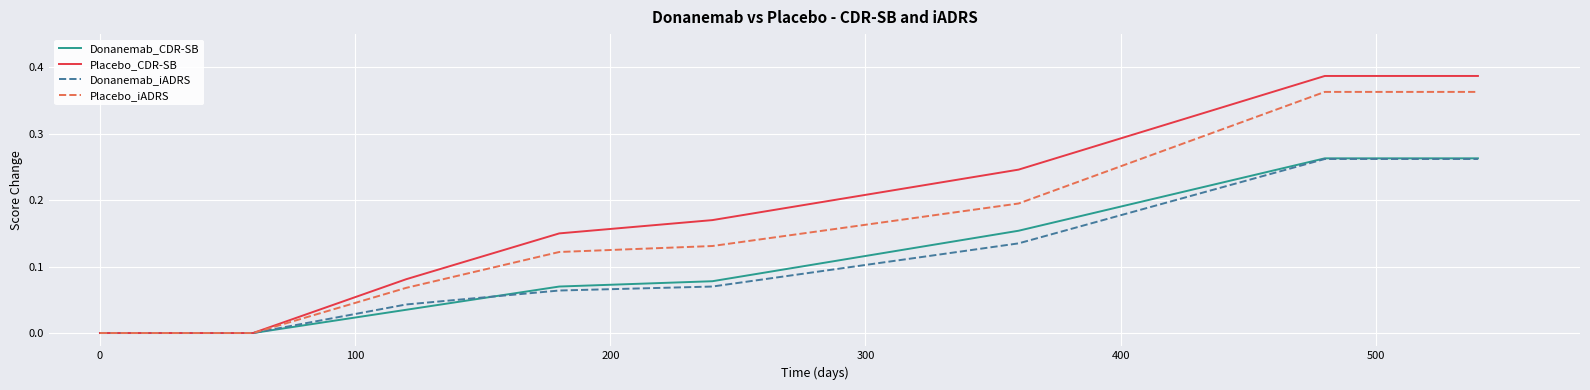

Which series has the largest range (max minus min)?

Placebo_CDR-SB